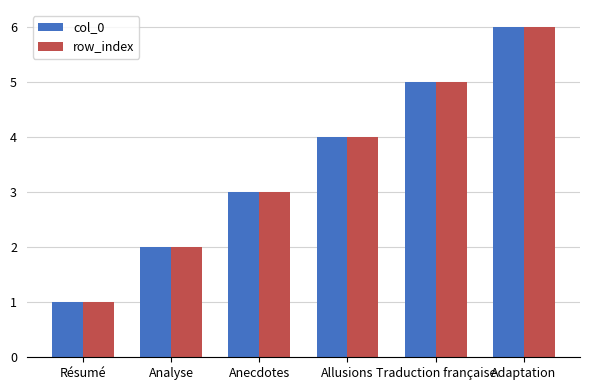

Is the value of row_index at Allusions greater than the value of col_0 at Traduction française?

No